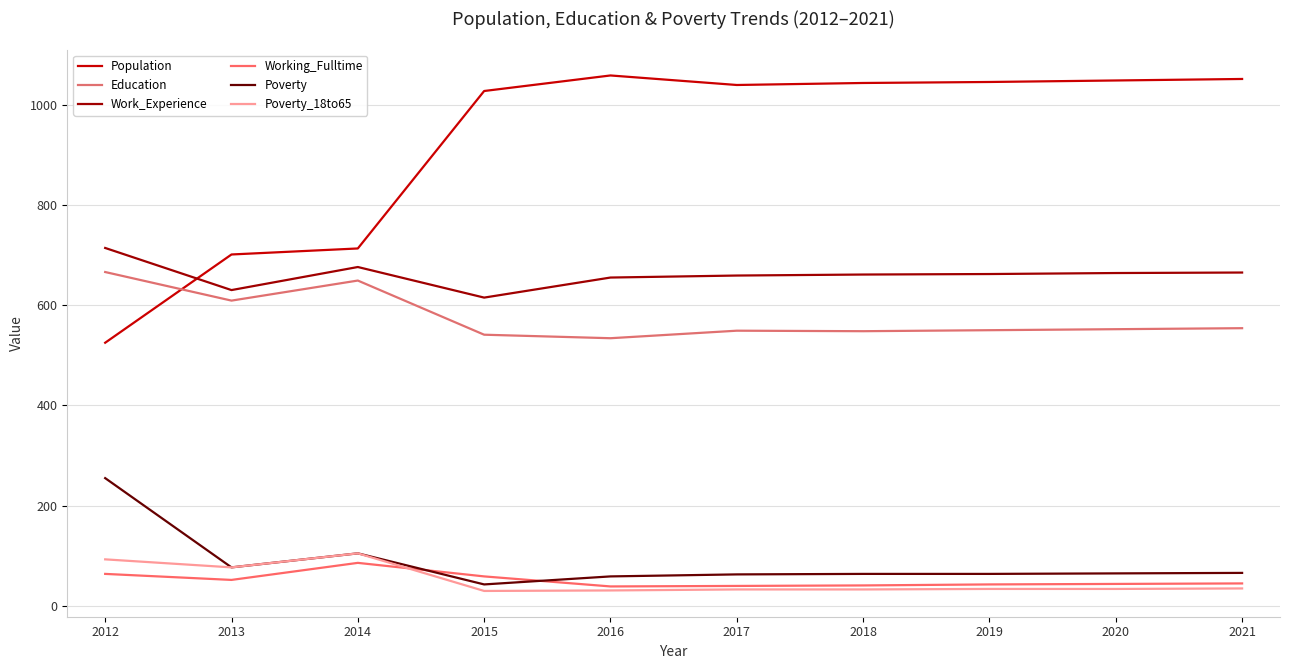

Reading right to left, transcribe all the data shown in this chart.

Population: 1051	1048	1045	1043	1039	1058	1027	713	701	525
Education: 554	552	550	548	549	534	541	649	609	666
Work_Experience: 665	664	662	661	659	655	615	676	630	714
Working_Fulltime: 45	44	43	41	40	39	59	86	52	64
Poverty: 66	65	64	64	63	59	43	105	77	255
Poverty_18to65: 35	34	34	33	33	31	30	105	77	93